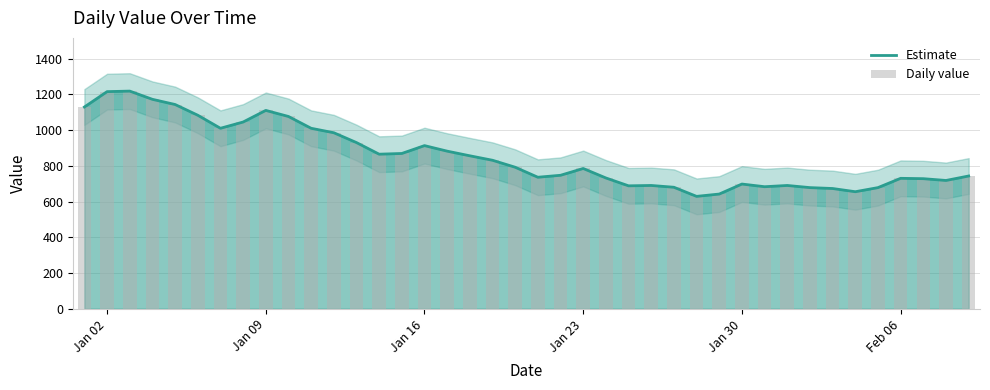

How many data points does each series have?

40